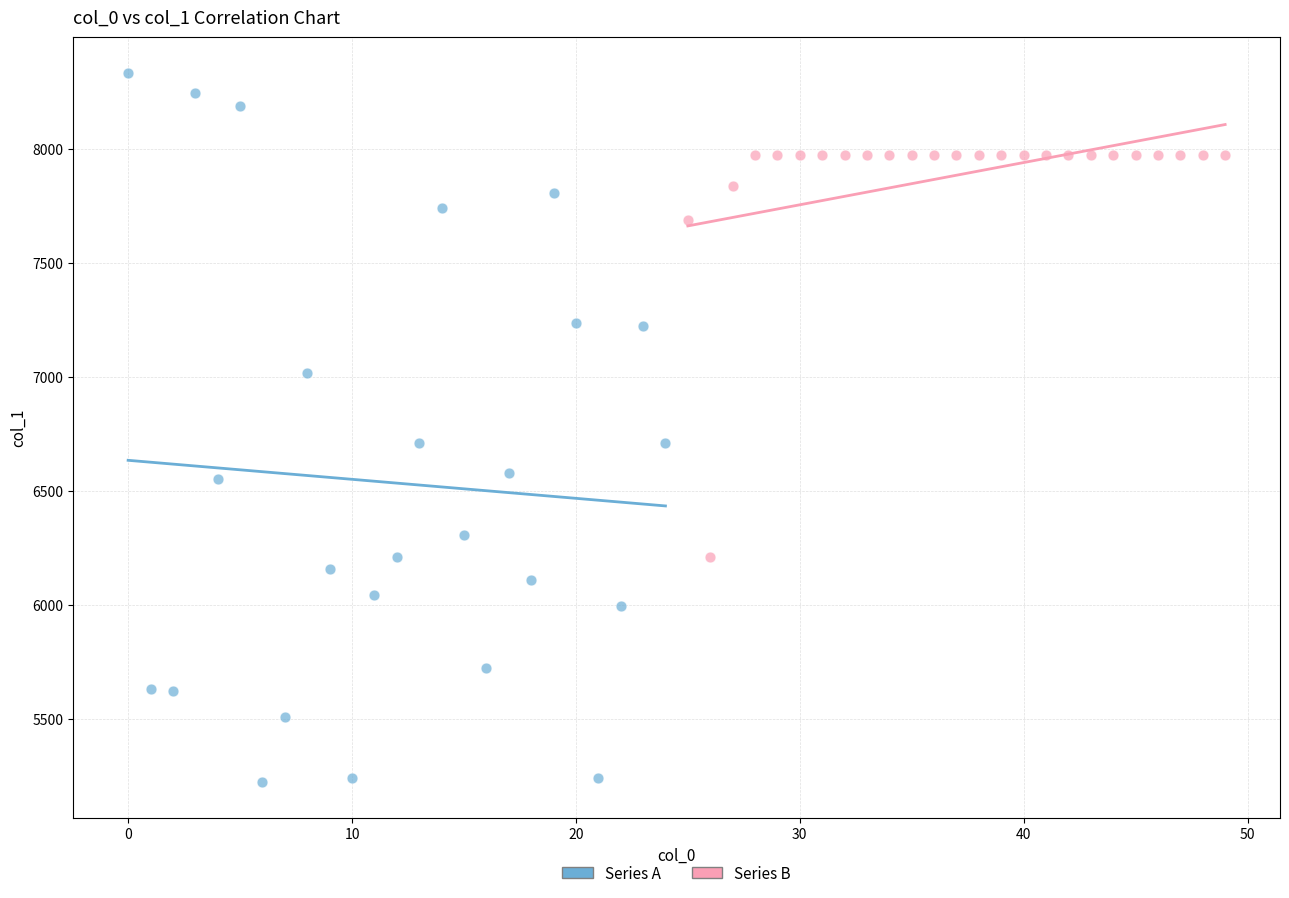

What are all the series names shown in the legend?

Series A, Series B